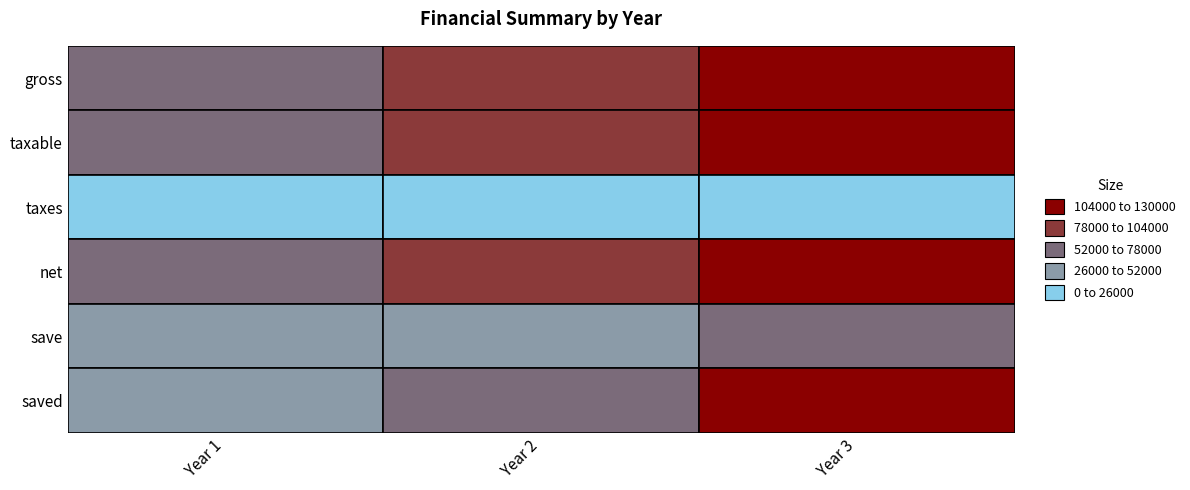

What is the greatest value displayed?

126750.0